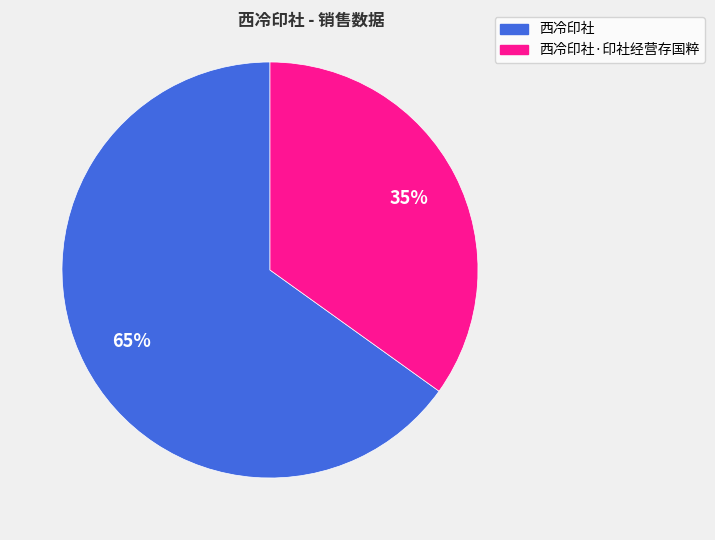

To the nearest percent, what is the difference between the largest and smallest slice percentages?

30%